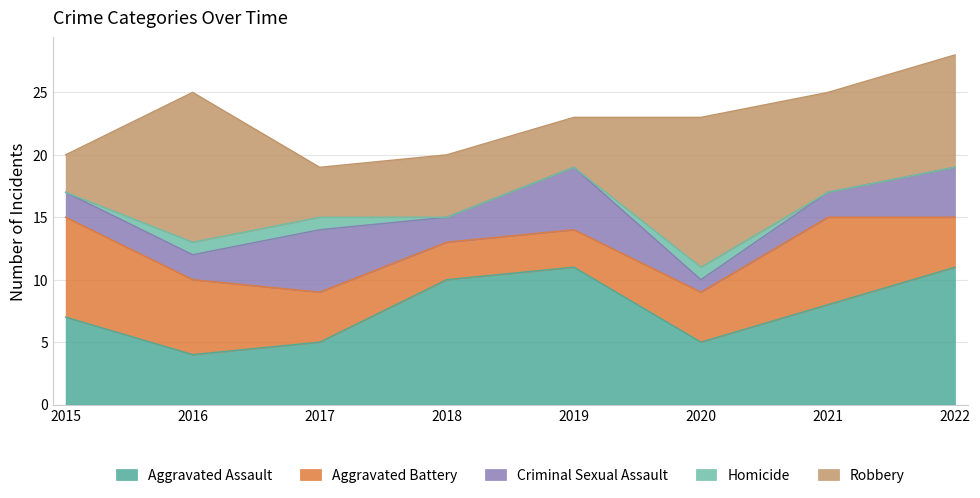

Rank the categories by Robbery value from lowest to highest.

2015, 2017, 2019, 2018, 2021, 2022, 2016, 2020